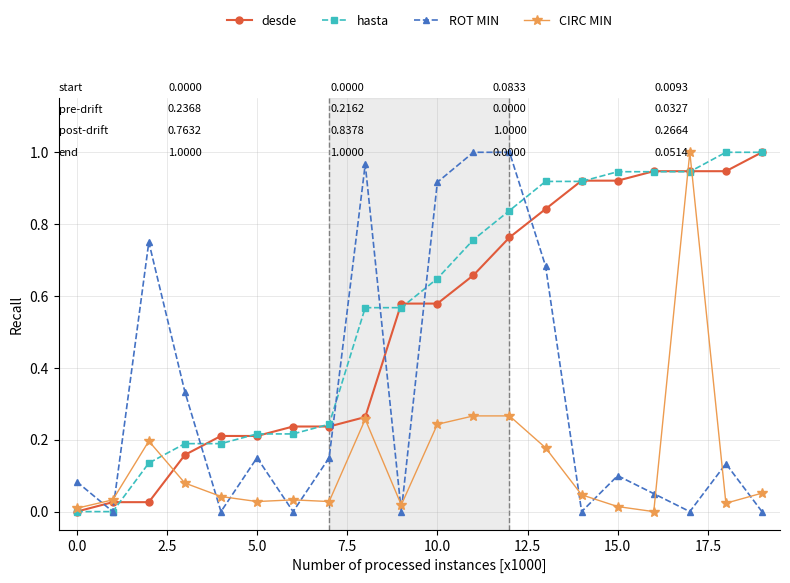

True or false: ROT MIN has more than 0 interior local peaks.

True